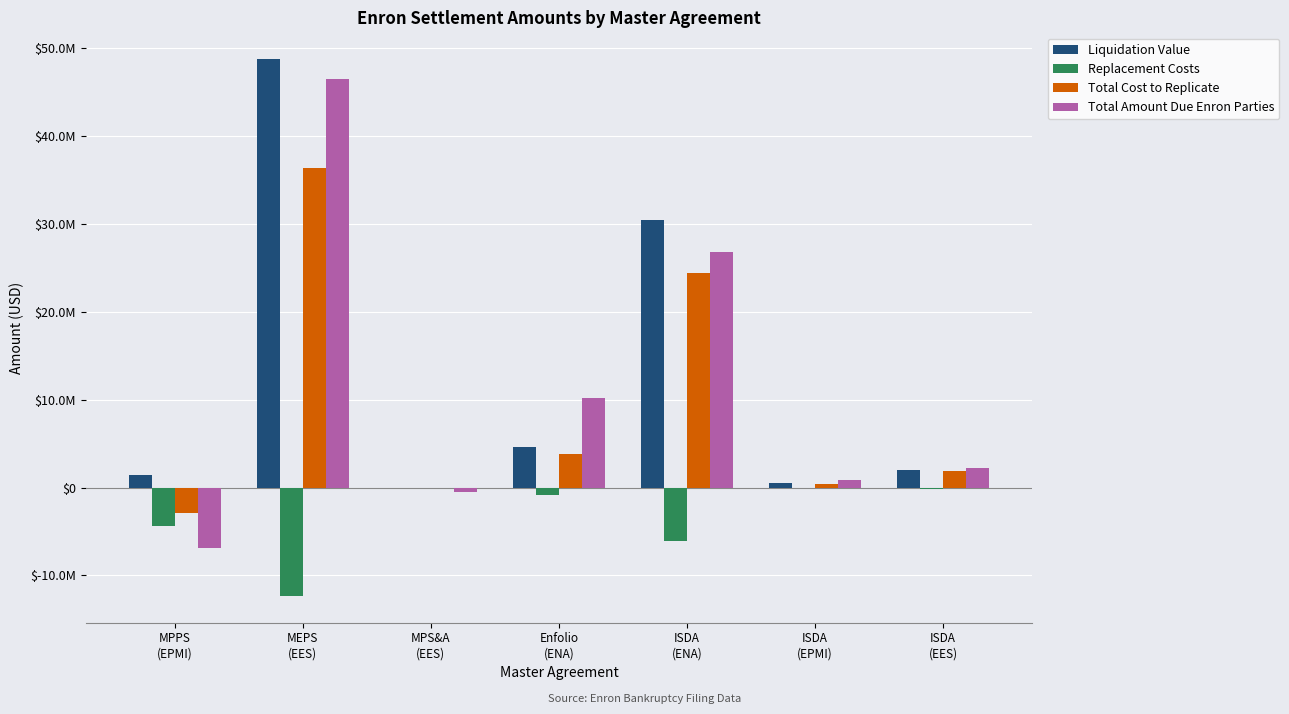

At which category is the sum across all series the highest?

MEPS
(EES)